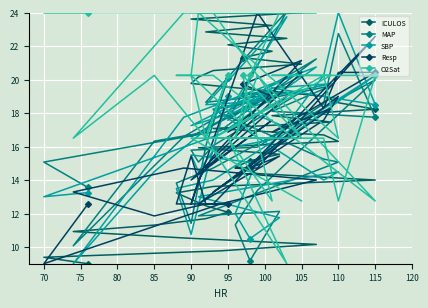

Is it true that MAP equals 5.5 at 125?

False